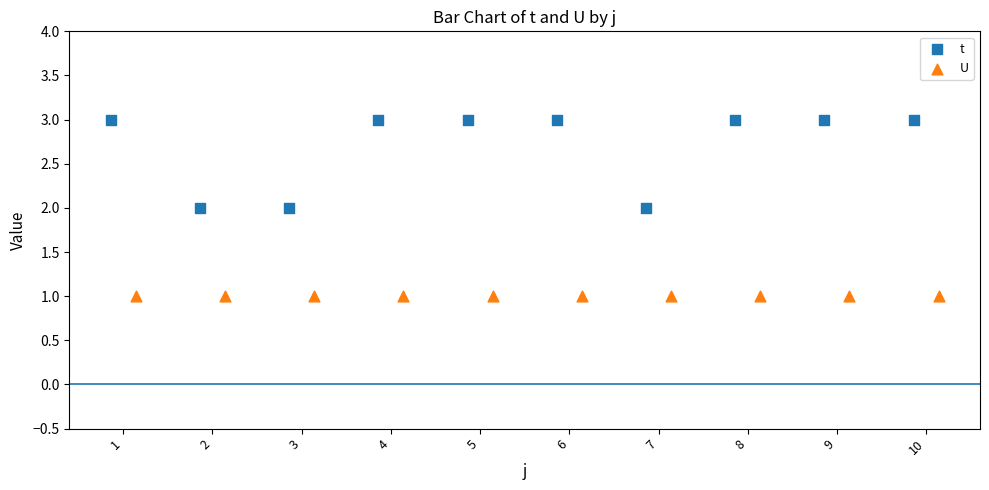

What are all the series names shown in the legend?

t, U